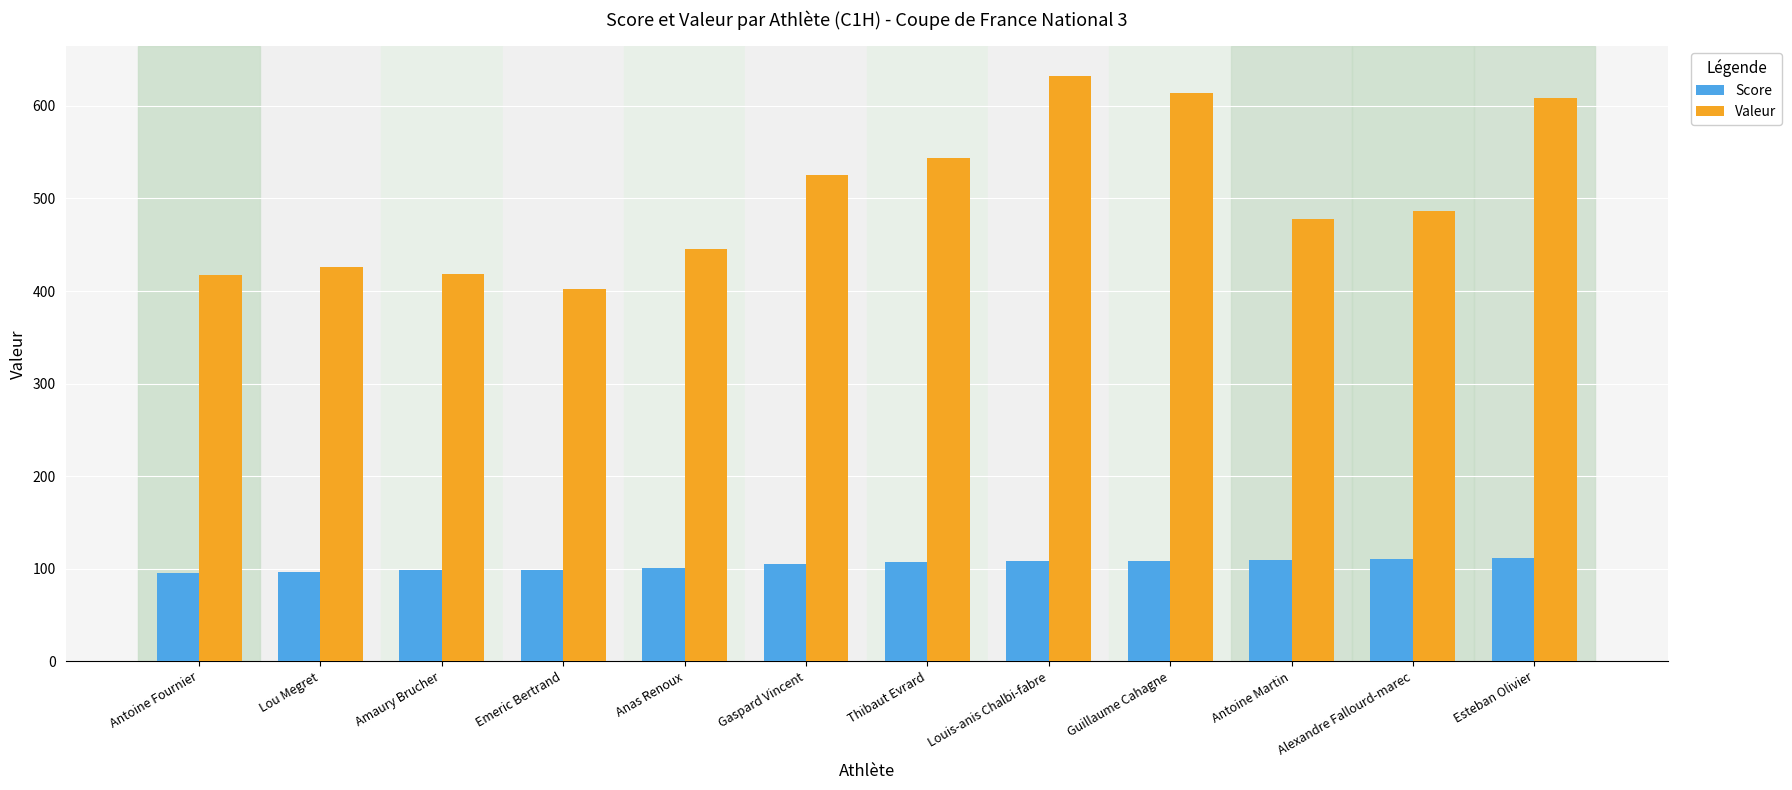

List the series in order of their peak value, lowest first.

Score, Valeur